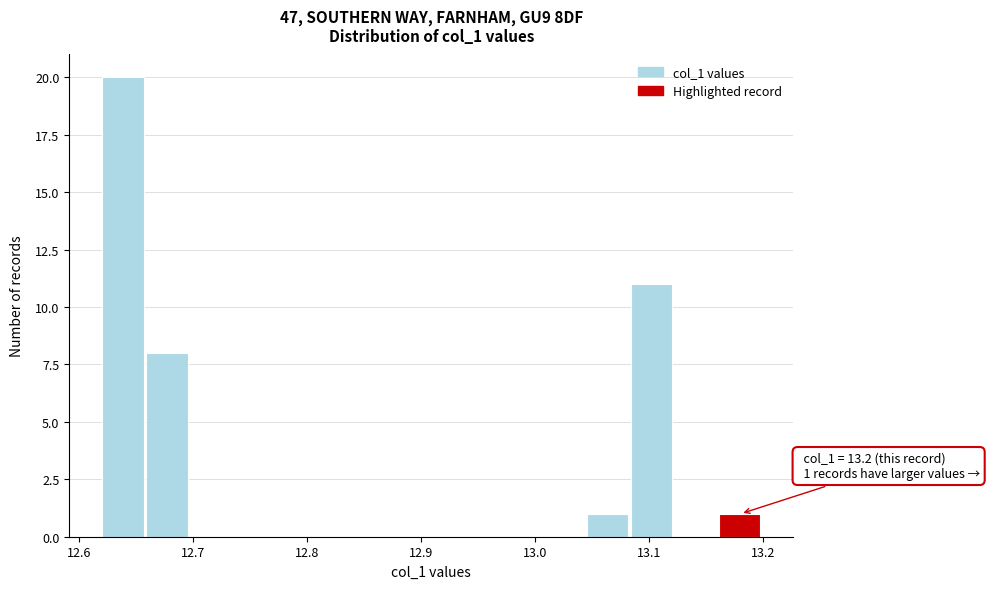

Around what value on the x-axis is the tallest bar? Give the approximate position of its centre, as read against the axis.

12.64